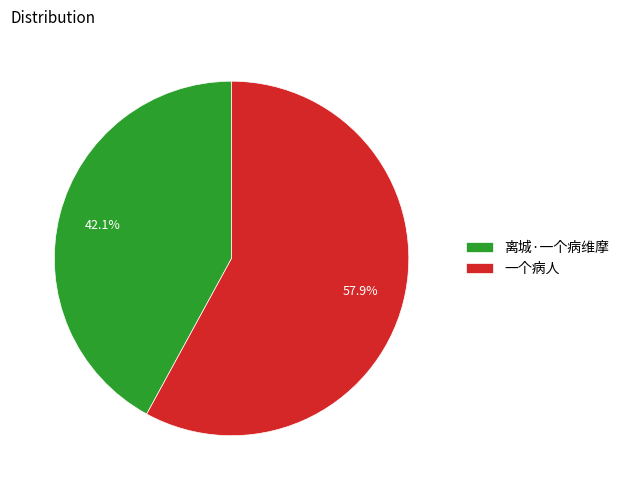

Does any single category account for the majority?

Yes